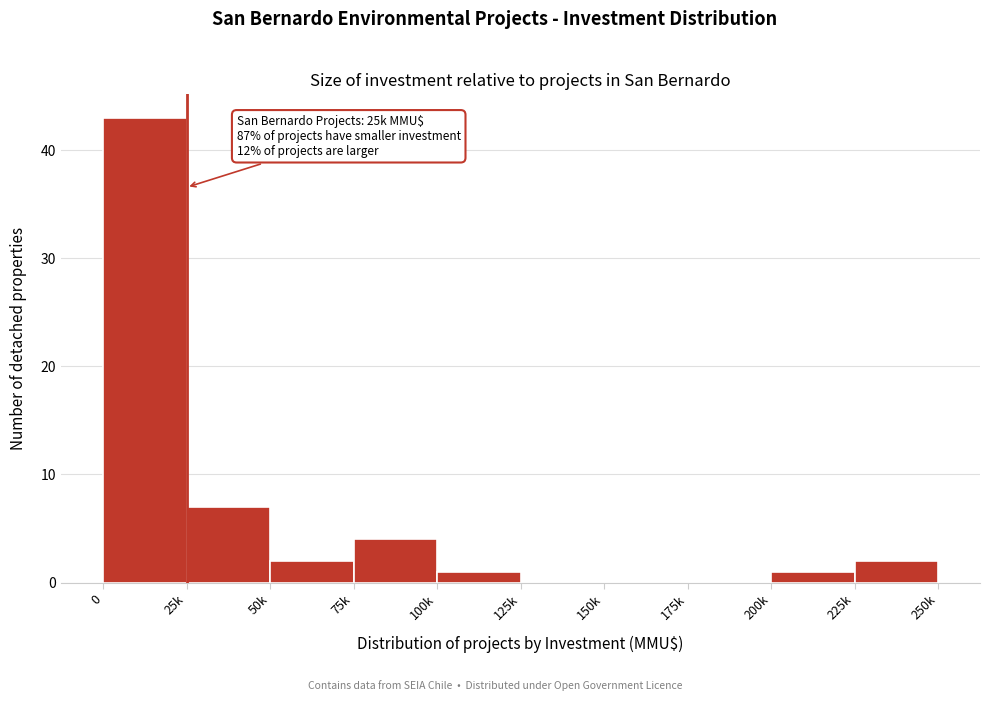

Reading right to left, what are all the values shown in this chart?

225k=2	200k=1	175k=0	150k=0	125k=0	100k=1	75k=4	50k=2	25k=7	0=43